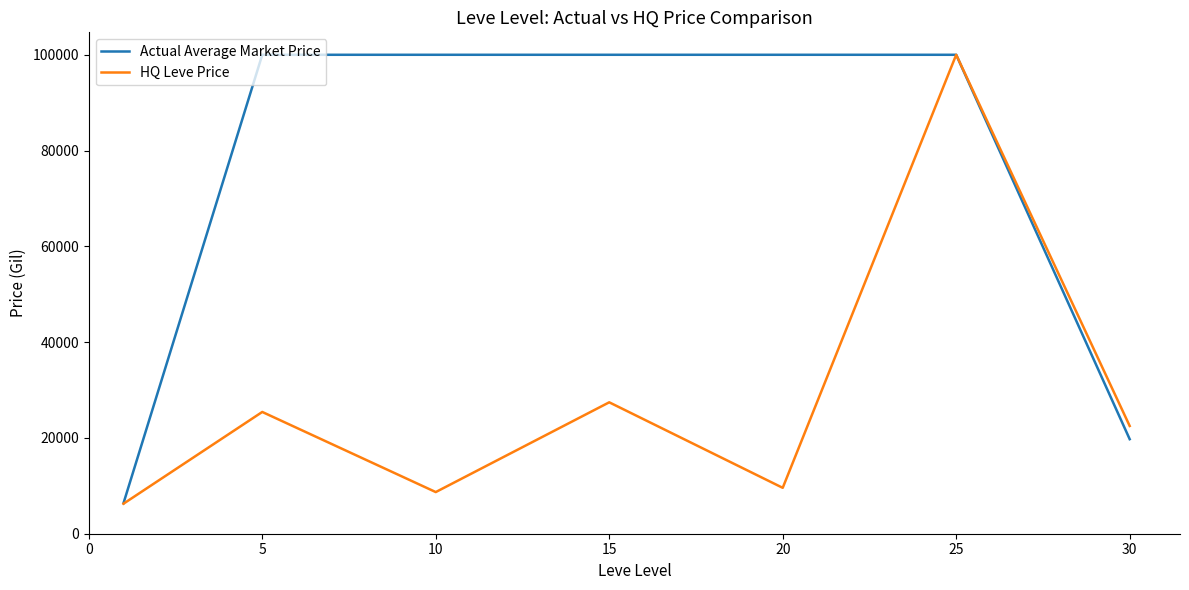

Which series has the largest total across all categories?

Actual Average Market Price